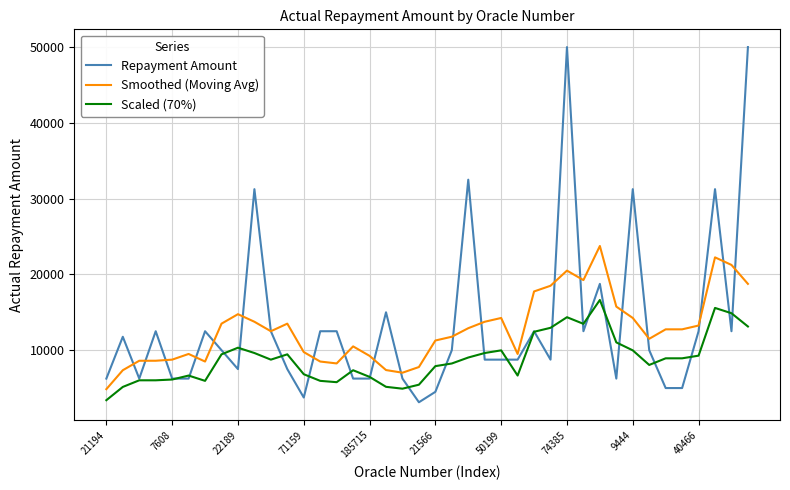

What are all the series names shown in the legend?

Repayment Amount, Smoothed (Moving Avg), Scaled (70%)